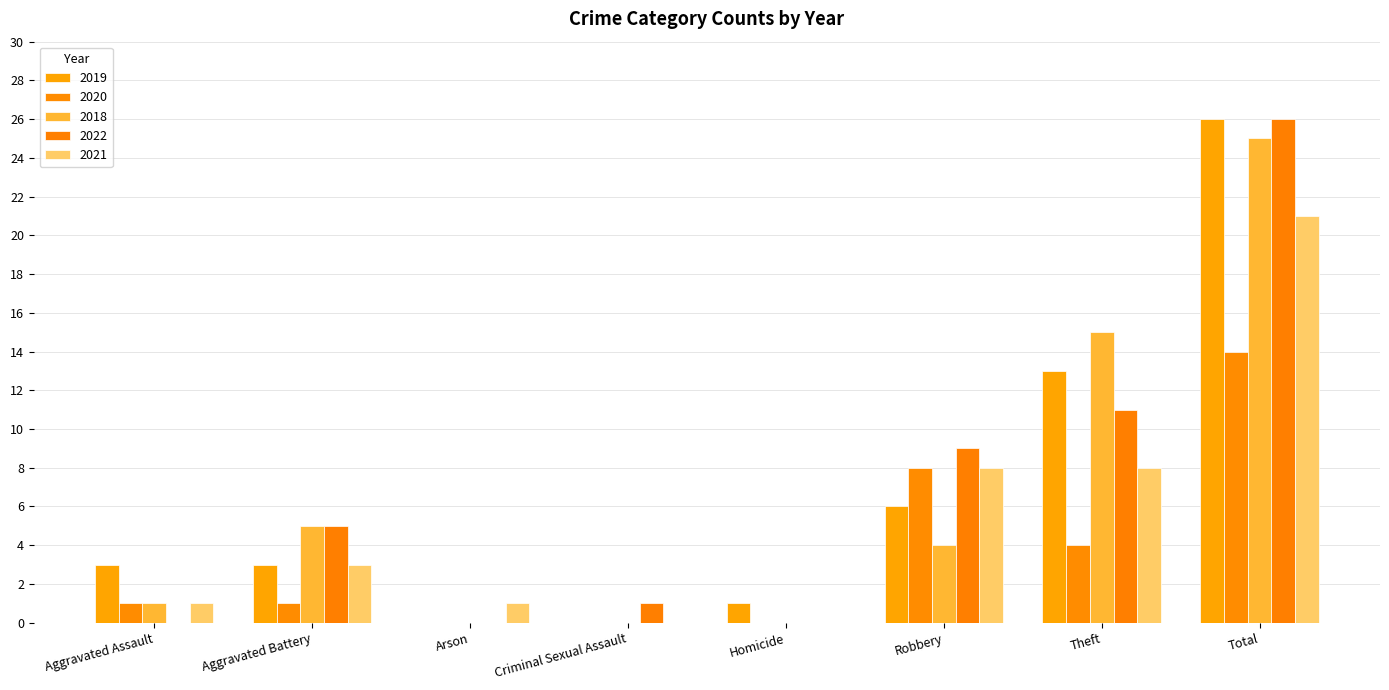

What is the approximate value of 2019 at Total, to the nearest 5?

25